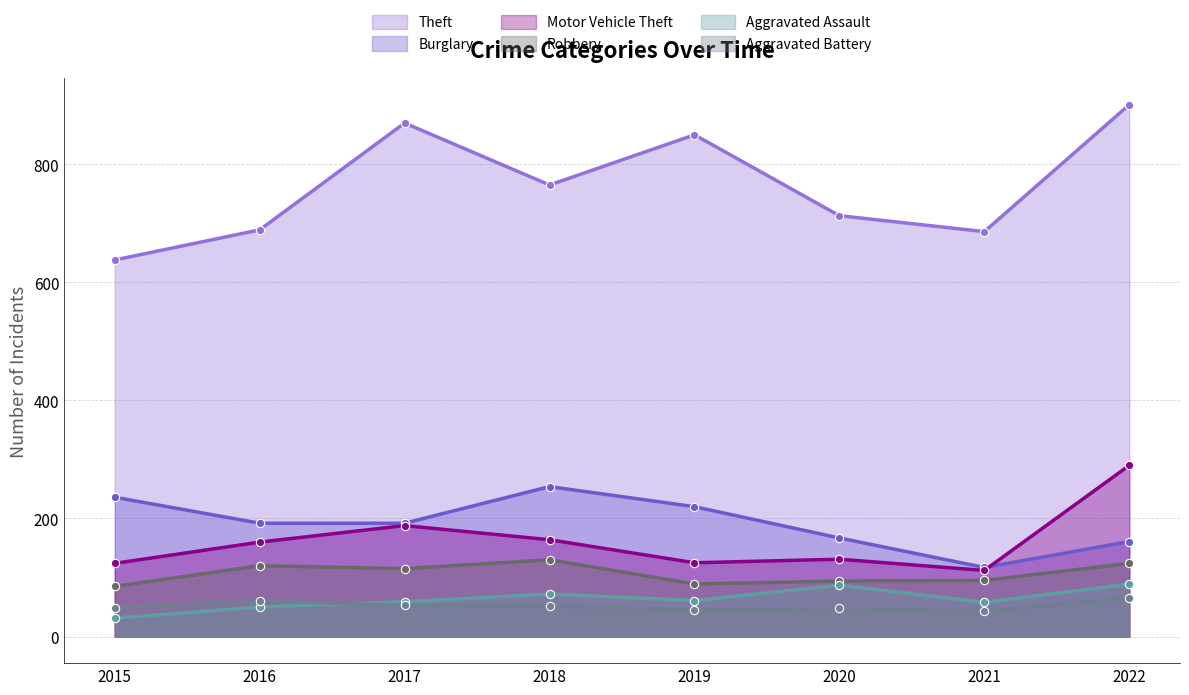

Which has a higher value, 2020 or 2021?

2020